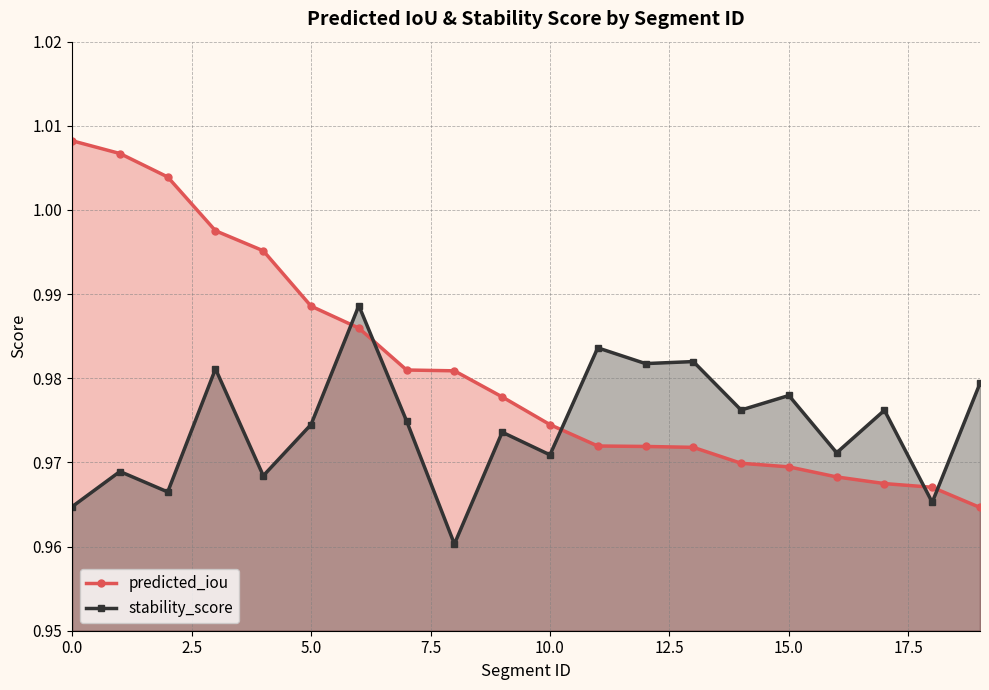

Which series ends up on top after the final intersection of stability_score and predicted_iou?

stability_score